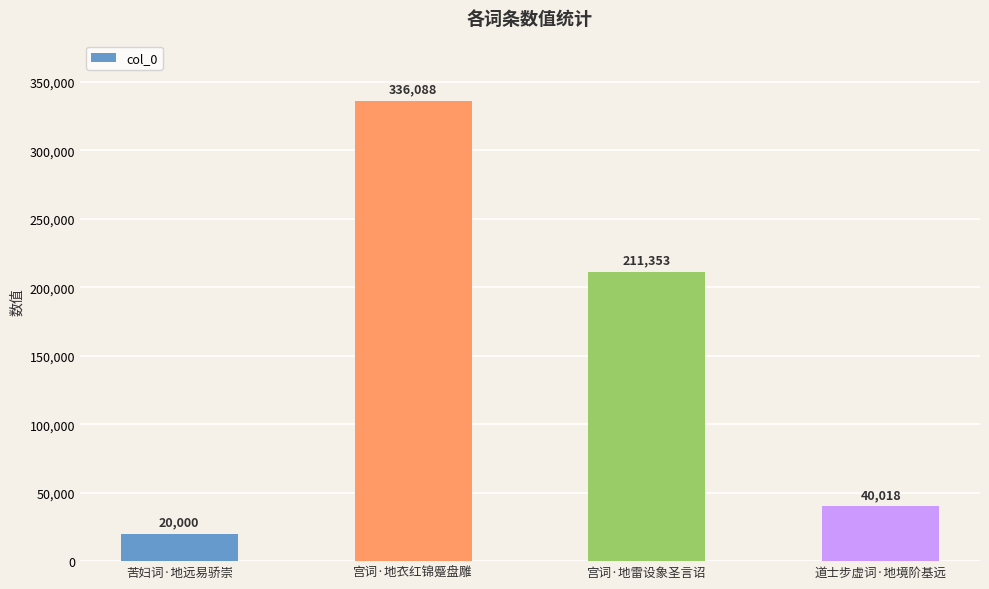

Which label corresponds to the largest value in the chart?

宫词·地衣红锦蹙盘雕